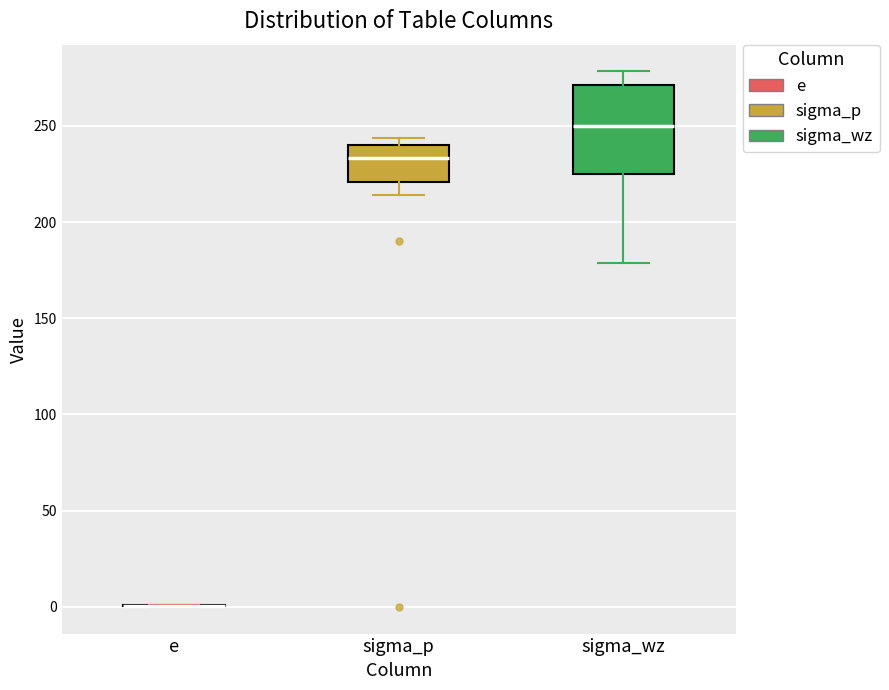

Reading left to right, transcribe this box plot: for each box, give where its median line is, the range the box spans, and where its two whiskers end, as read against the y-axis. The values are not printed on the chart, so give them approximately, as read against the axis.

e: box collapsed to a line at 0, whiskers 0 to 0
sigma_p: median 235, box 220 to 240, whiskers 215 to 245
sigma_wz: median 250, box 225 to 270, whiskers 180 to 280